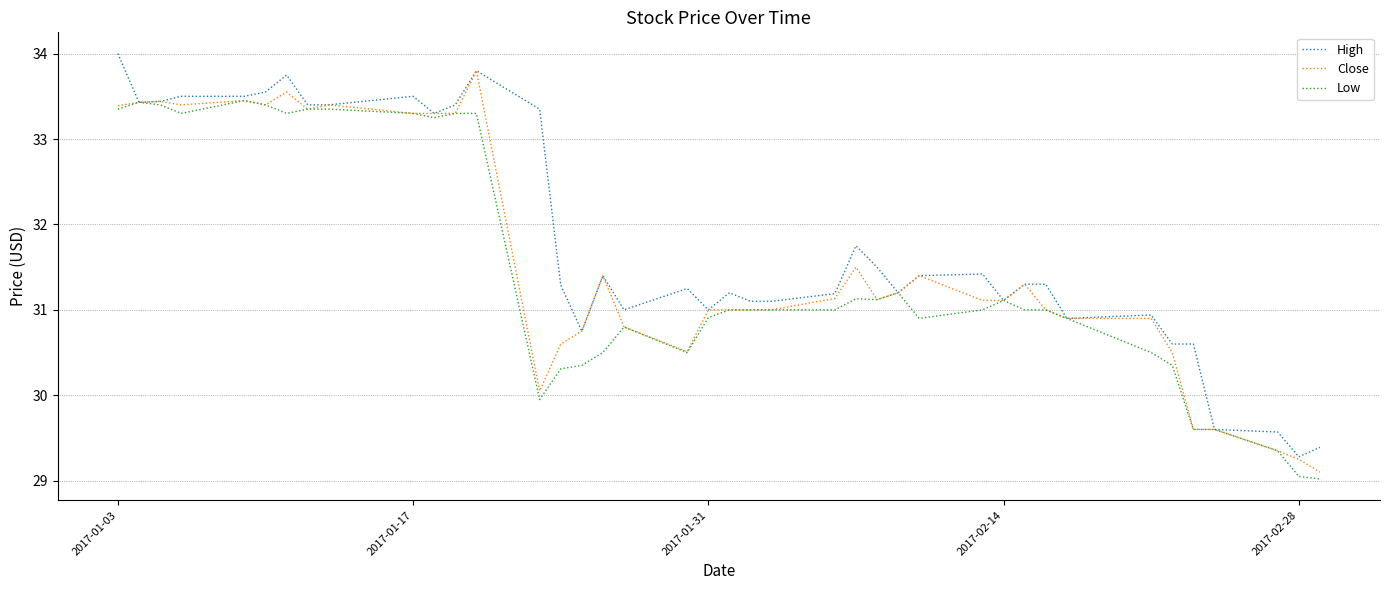

What is the difference between the maximum and minimum values in the Low series?

4.4